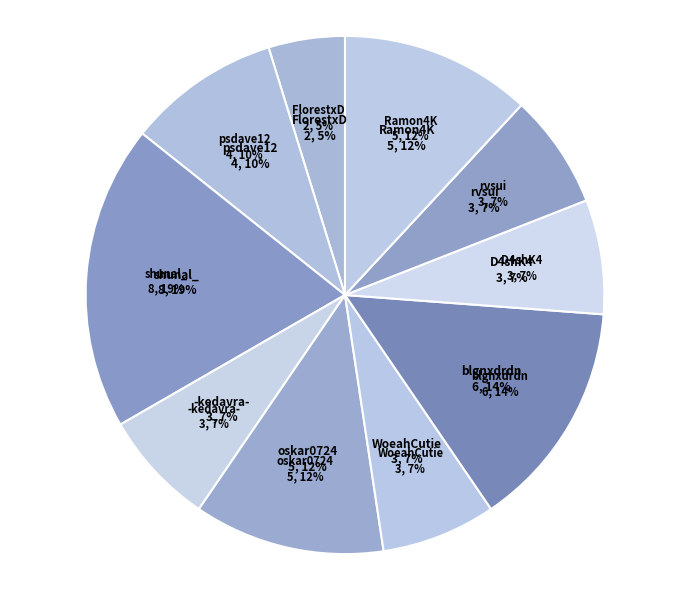

Is there any slice that represents more than half of the pie?

No